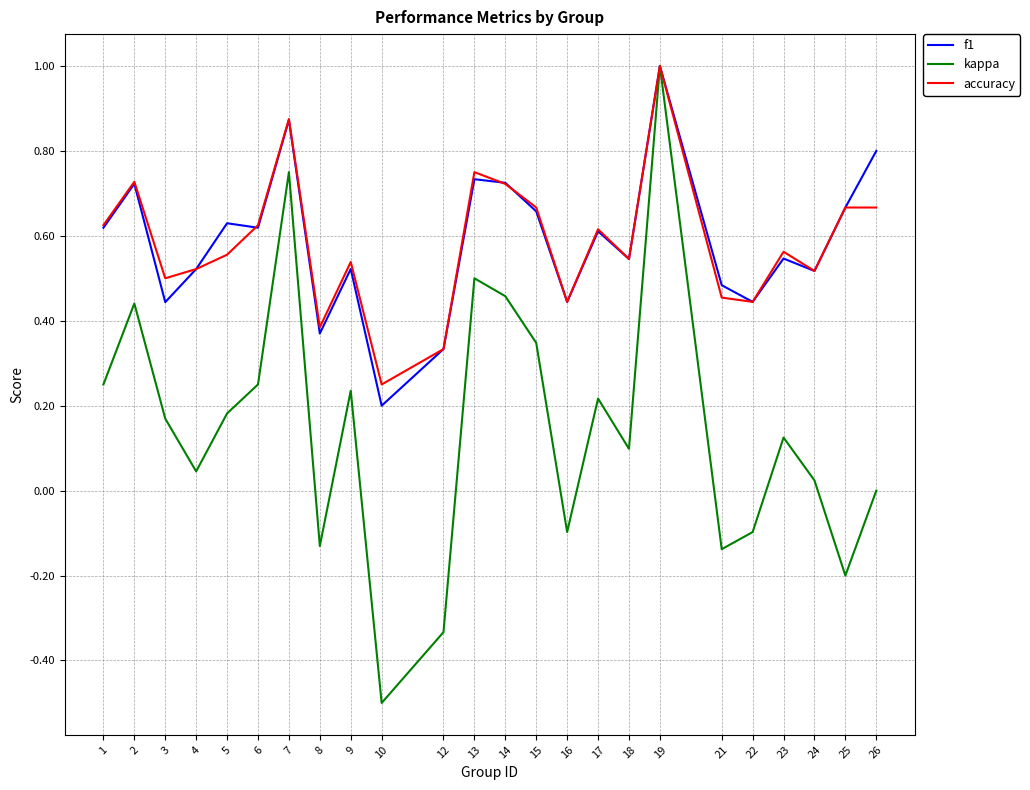

What is the total value across all series at 23?

1.2